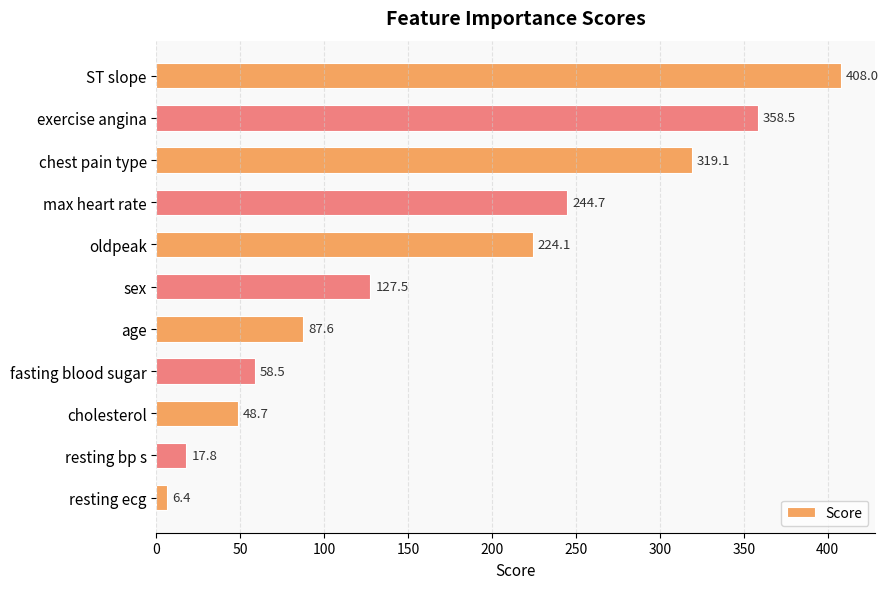

Does the chart contain stacked bars?

No